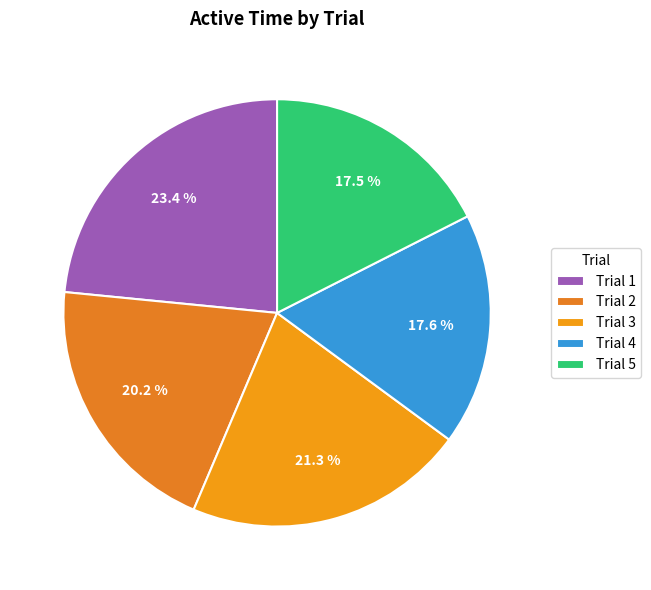

Count the number of slices in the pie.

5